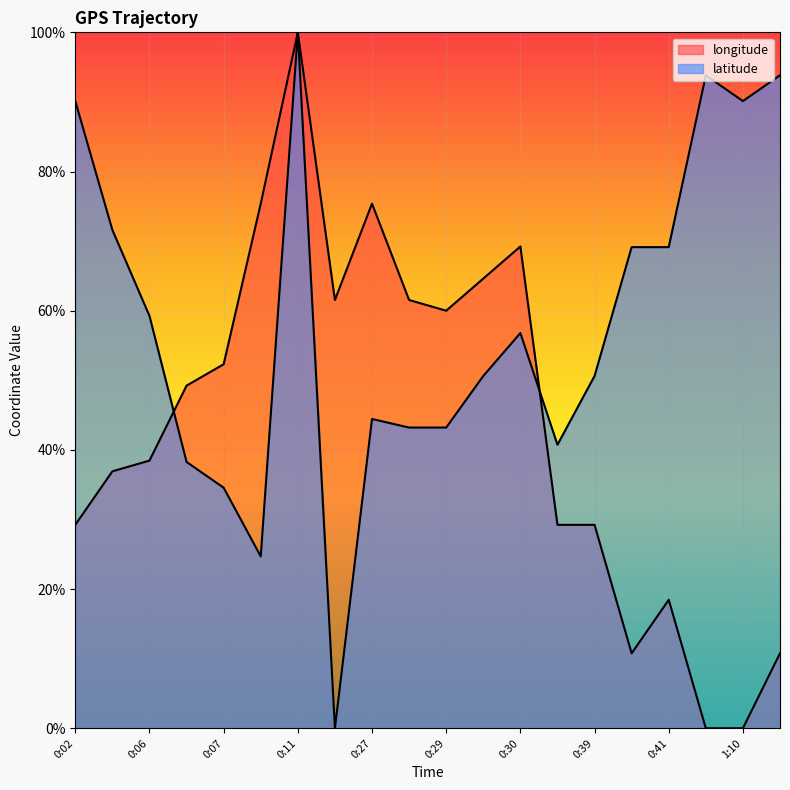

Is it true that latitude equals 20.5 at 0:06?

False